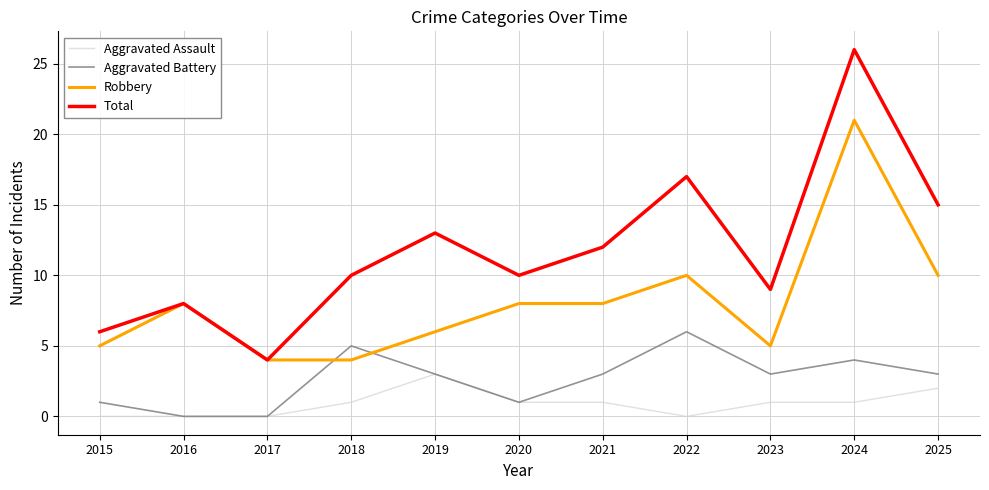

Reading left to right, extract all data points from this chart.

Aggravated Assault: 2015=0	2016=0	2017=0	2018=1	2019=3	2020=1	2021=1	2022=0	2023=1	2024=1	2025=2
Aggravated Battery: 2015=1	2016=0	2017=0	2018=5	2019=3	2020=1	2021=3	2022=6	2023=3	2024=4	2025=3
Robbery: 2015=5	2016=8	2017=4	2018=4	2019=6	2020=8	2021=8	2022=10	2023=5	2024=21	2025=10
Total: 2015=6	2016=8	2017=4	2018=10	2019=13	2020=10	2021=12	2022=17	2023=9	2024=26	2025=15